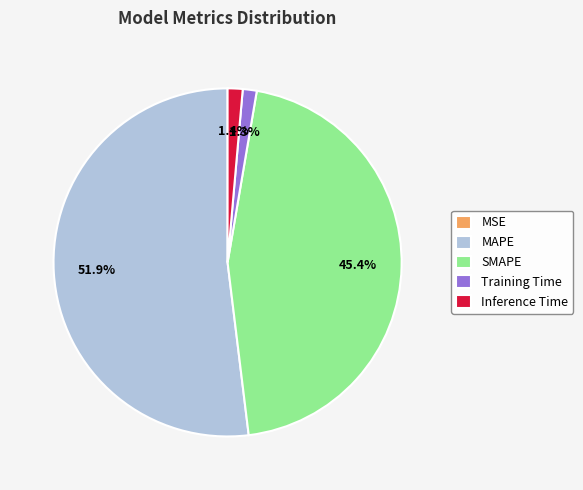

Does MAPE represent more than half of the total?

Yes